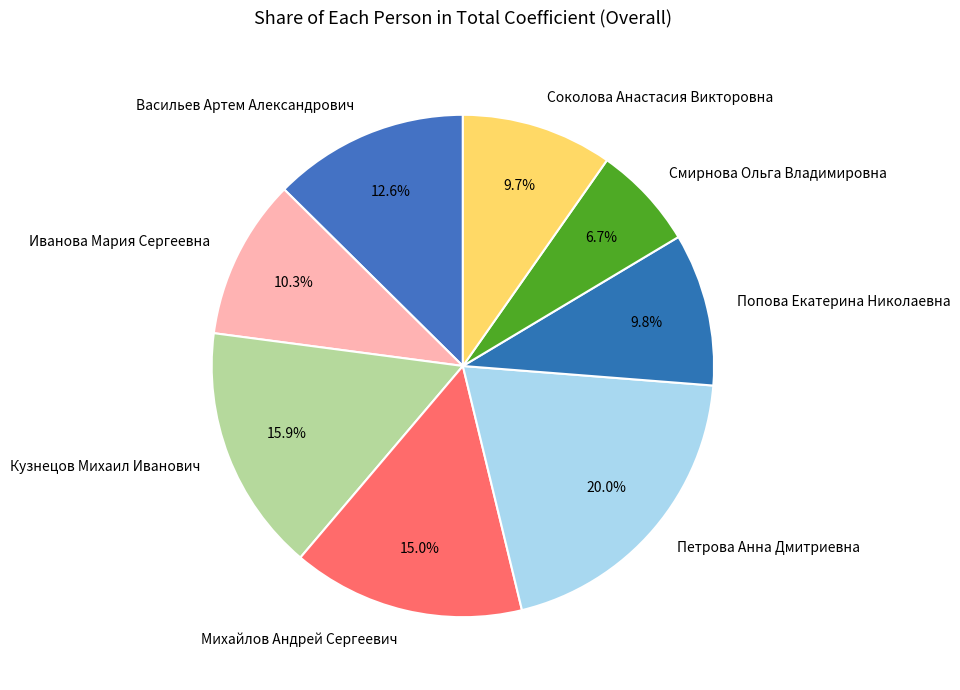

Is the sum of Петрова Анна Дмитриевна and Попова Екатерина Николаевна greater than half?

No